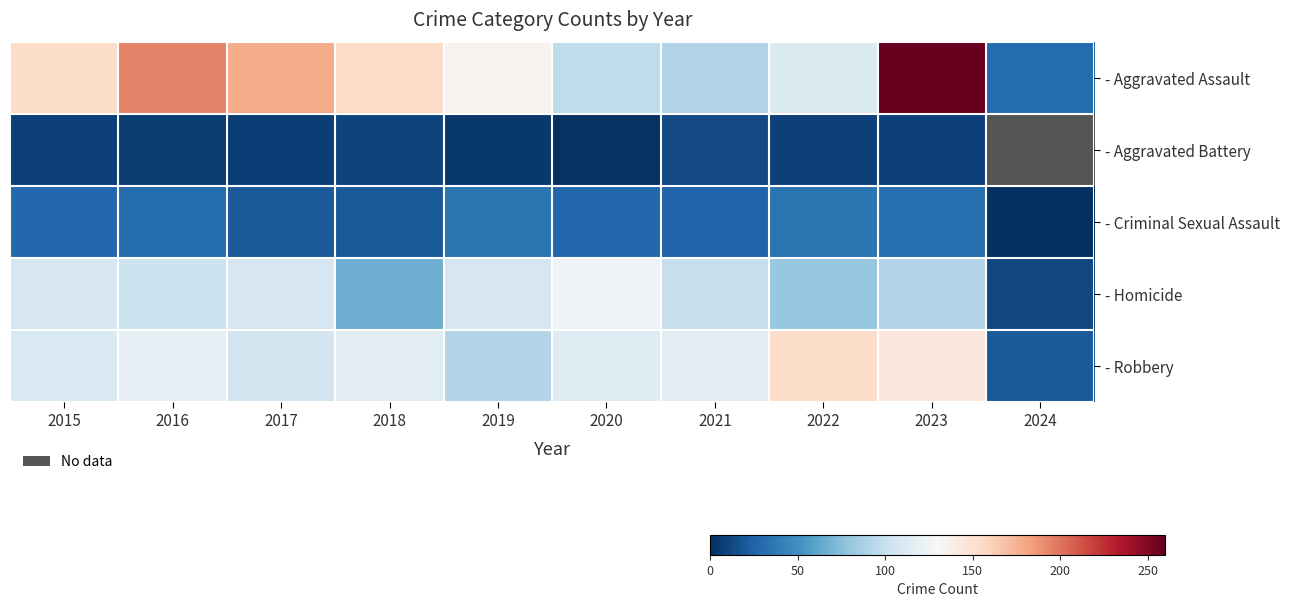

What is the maximum value shown in the chart?

259.0